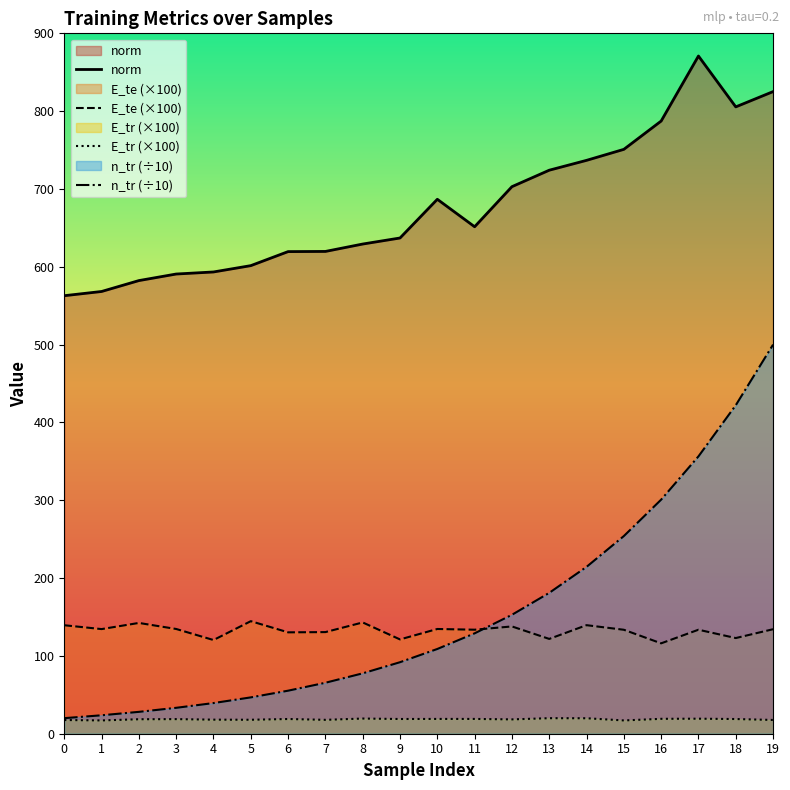

Where is E_tr nearest to the value 18?

5